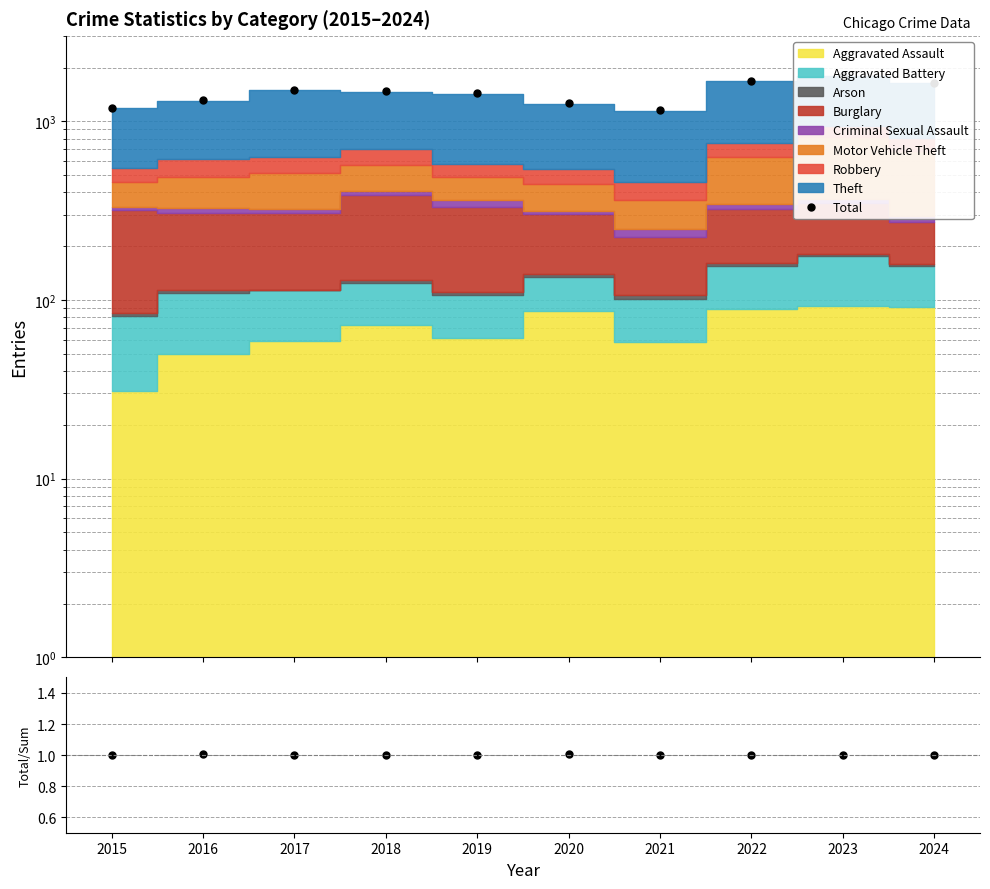

What is the total value across all series at 2017?

1507.0